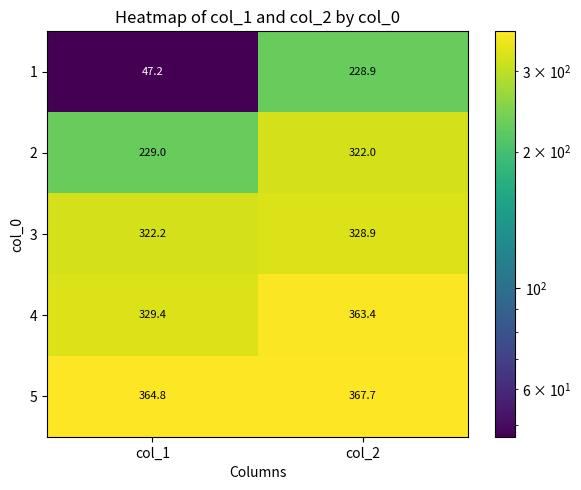

At which category is the sum across all series the highest?

col_2